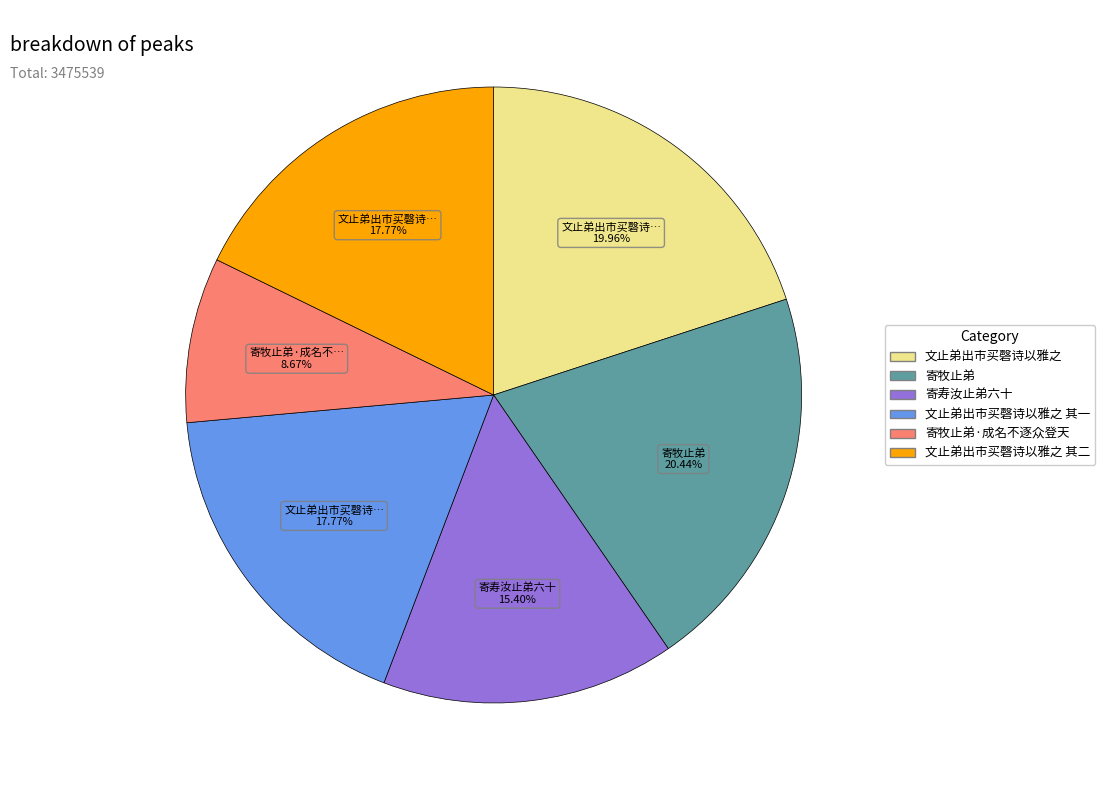

How many slices are in this pie chart?

6